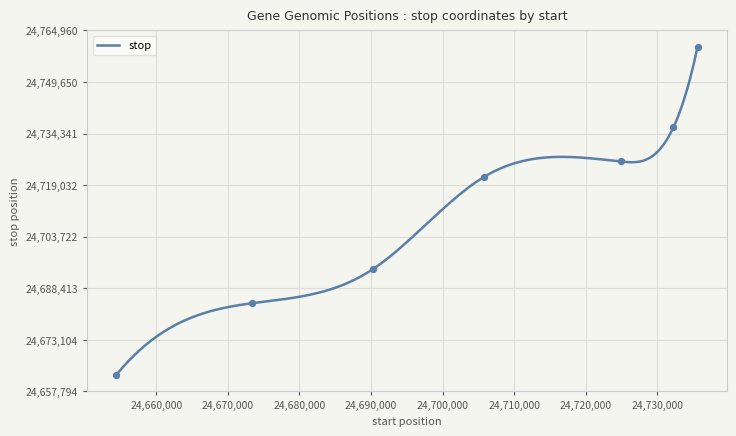

What is the maximum value for stop?

24760089.0